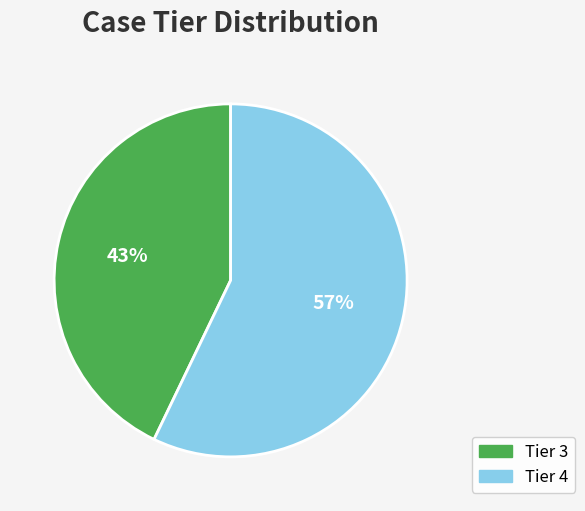

To the nearest percent, what is the average slice percentage?

50%